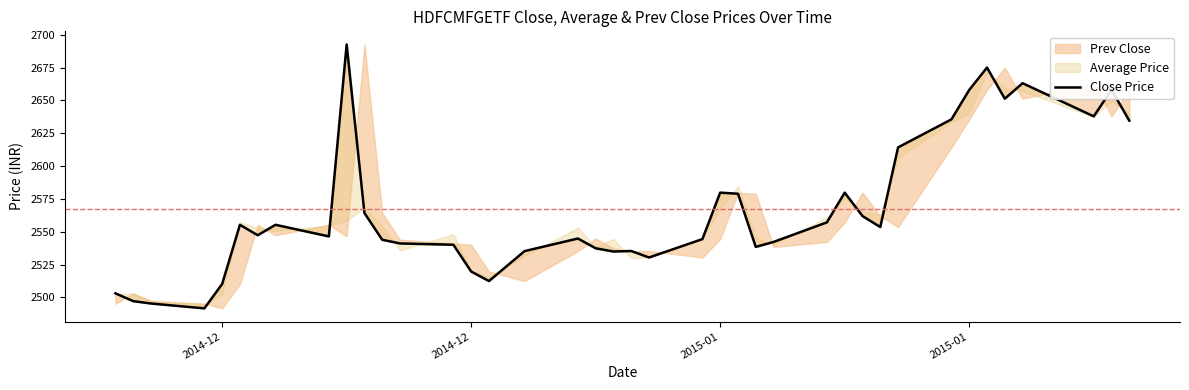

What is the difference between the second highest and second lowest values?

179.7